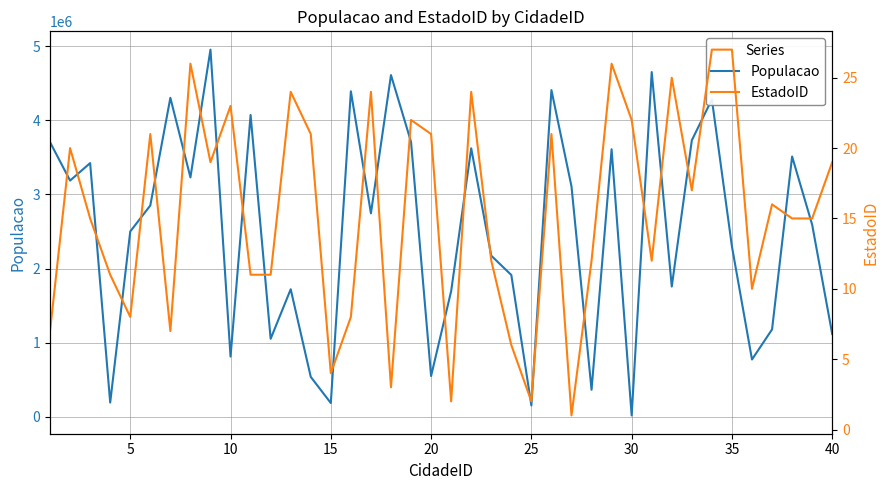

How many lines are shown in the chart?

2